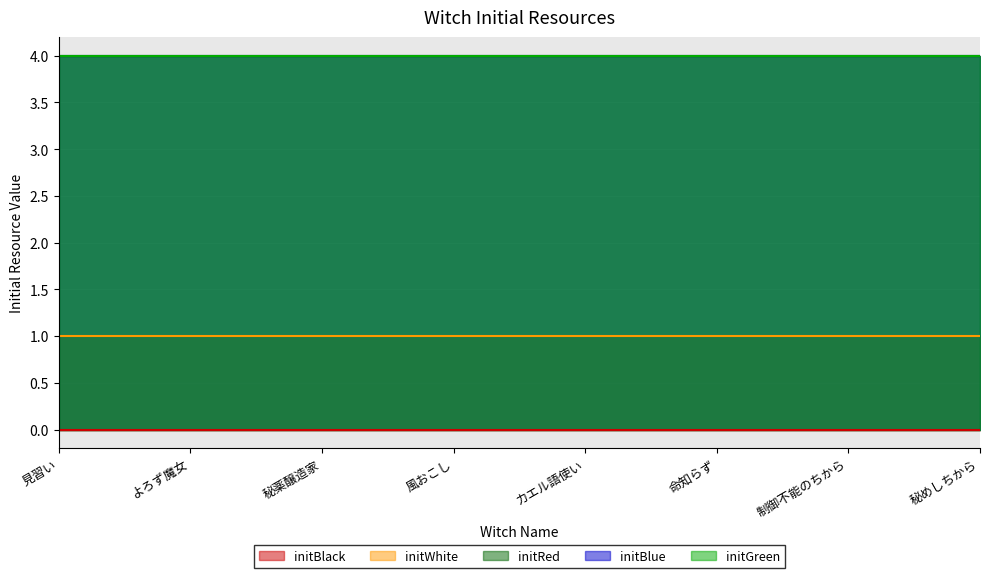

True or false: initGreen and initBlack cross at least once.

False